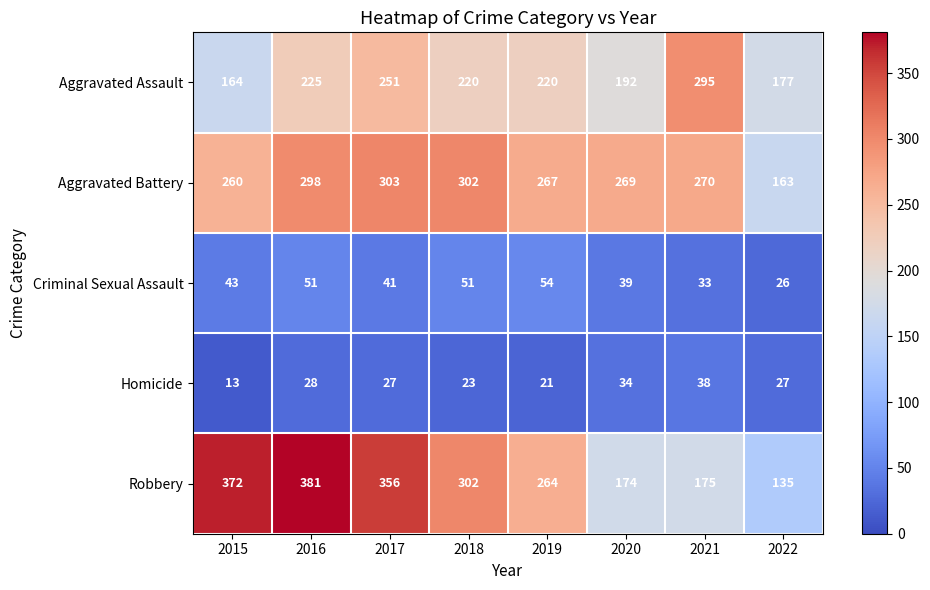

What is the spread (max minus min) of values at 2020?

235